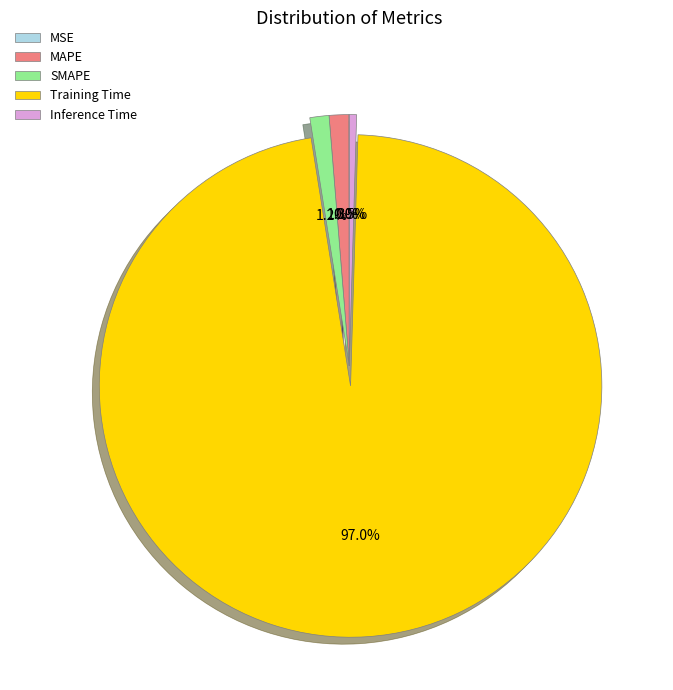

To the nearest percent, what portion does Training Time represent?

97%